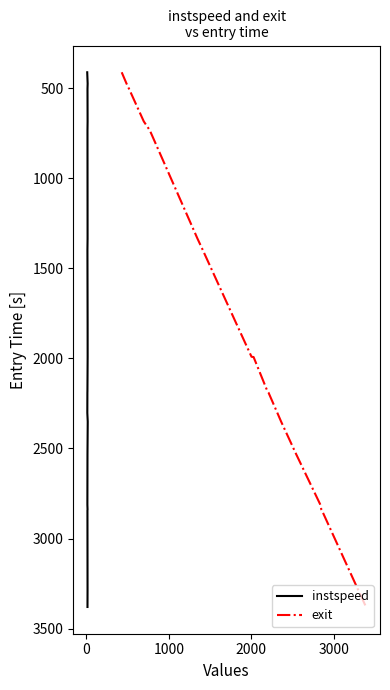

What is the difference between the second highest and minimum values in the exit series?

2876.7